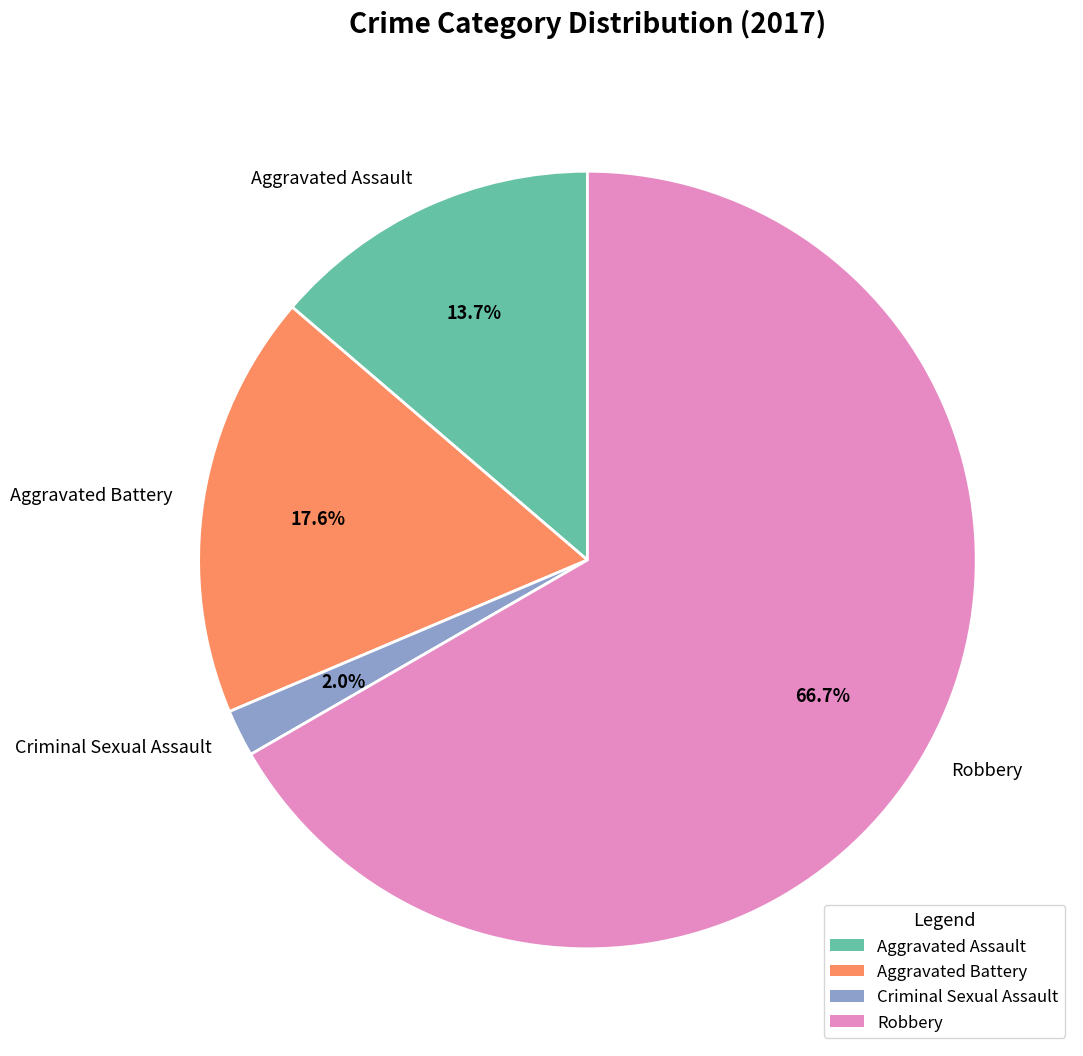

Which category has the smallest portion of the pie?

Criminal Sexual Assault